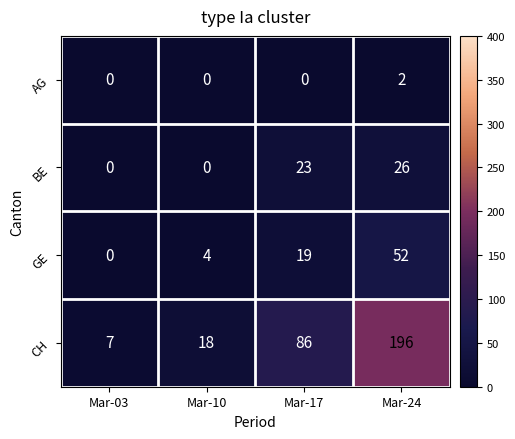

What is the sum of all CH values?

307